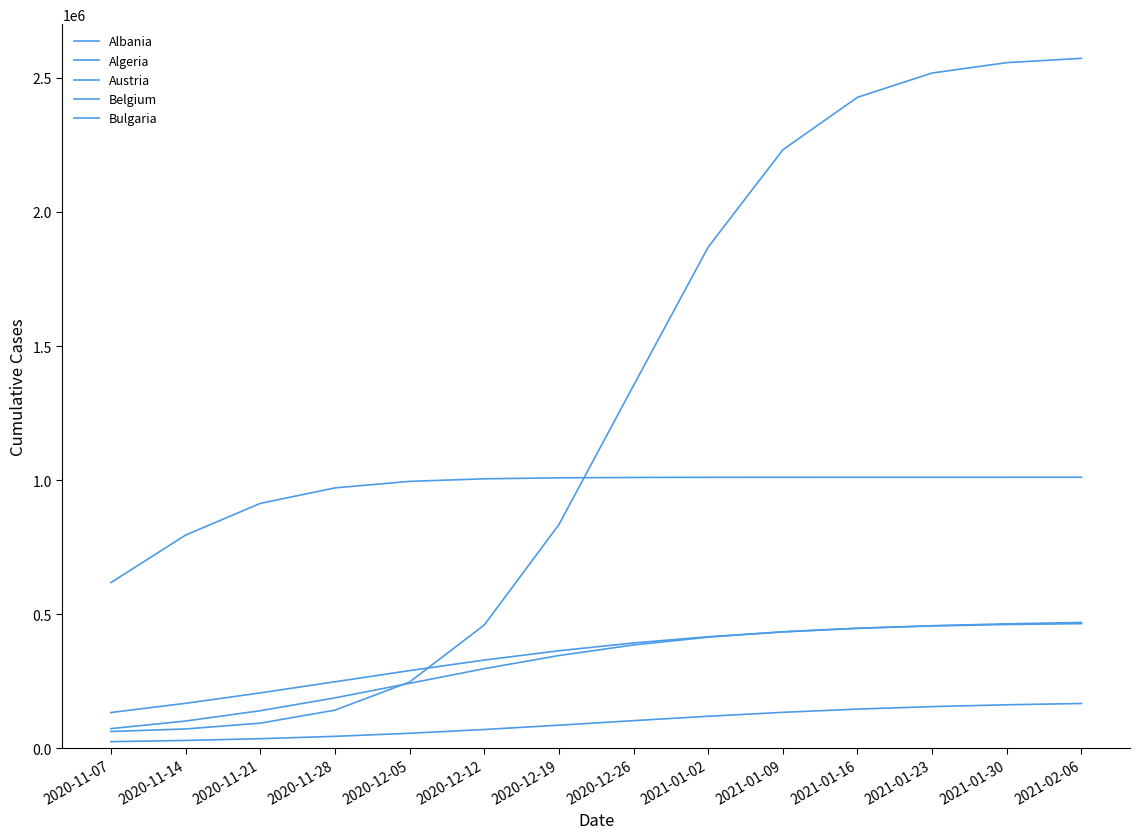

Is the value of Belgium at 2020-11-07 greater than the value of Algeria at 2020-11-21?

Yes